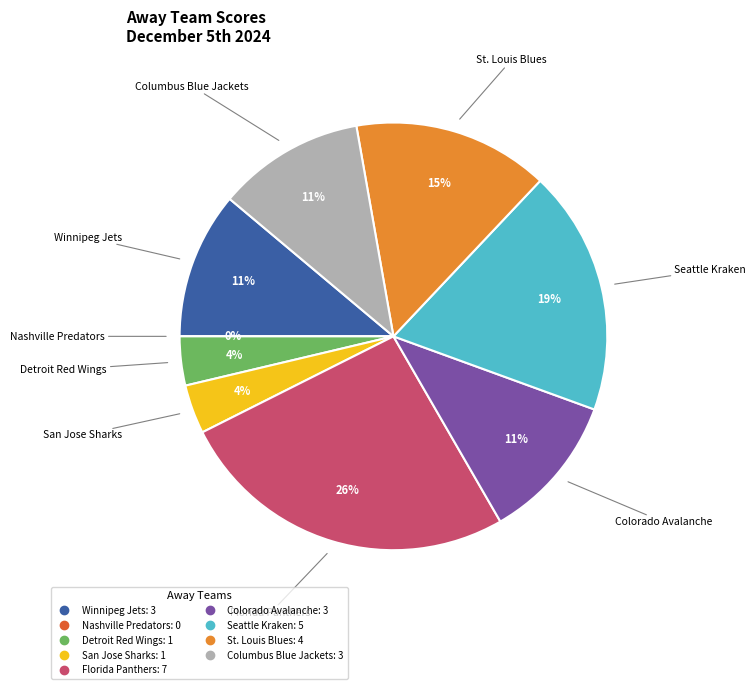

What is the ratio of the value at St. Louis Blues to the value at Winnipeg Jets?

1.3